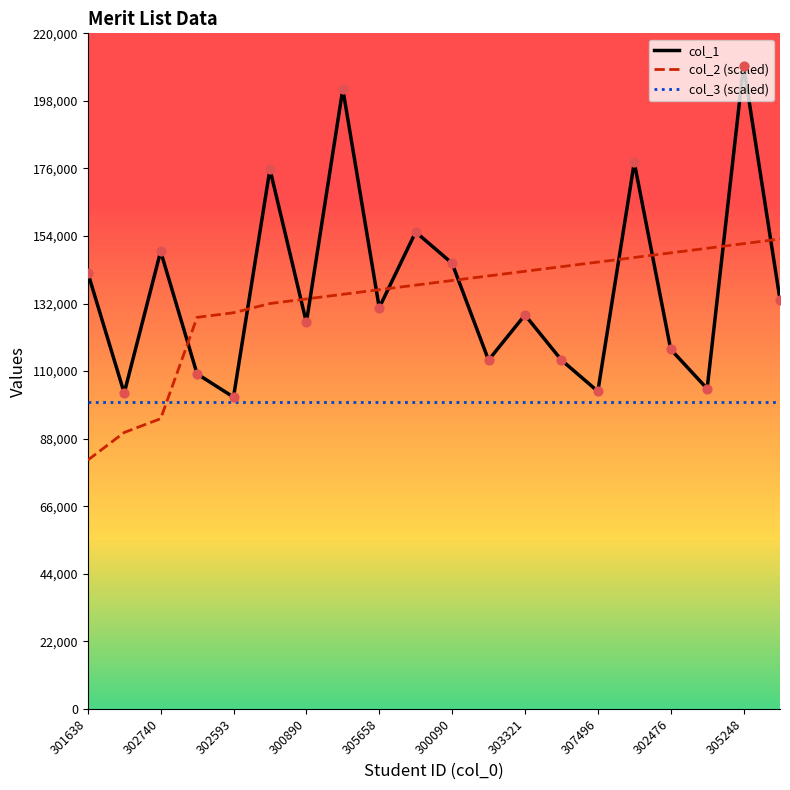

Rank the series by their maximum value, from lowest to highest.

col_3 (scaled), col_2 (scaled), col_1